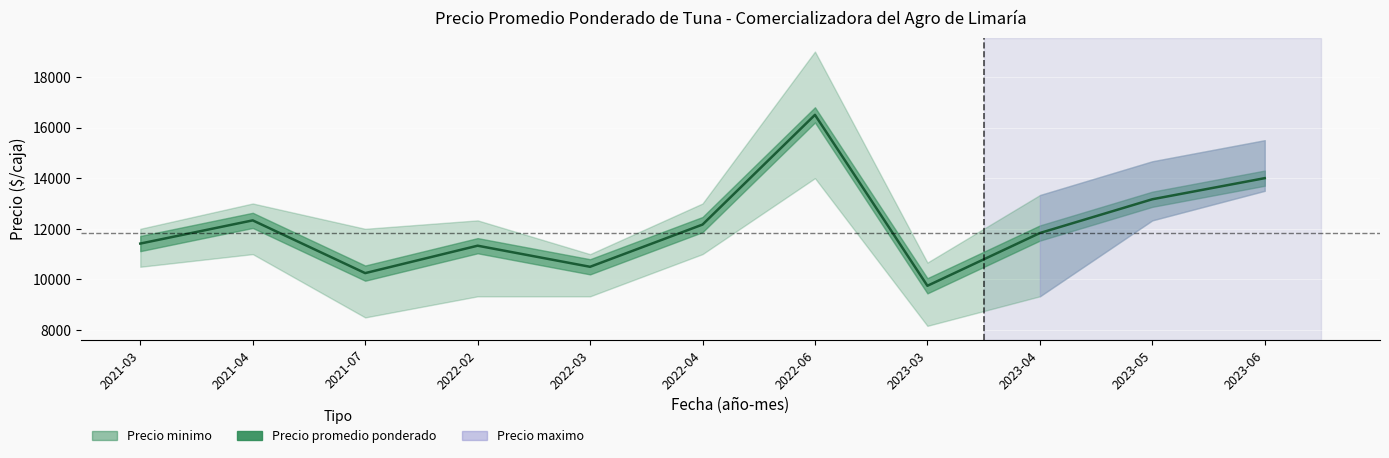

How many series are shown in this chart?

3